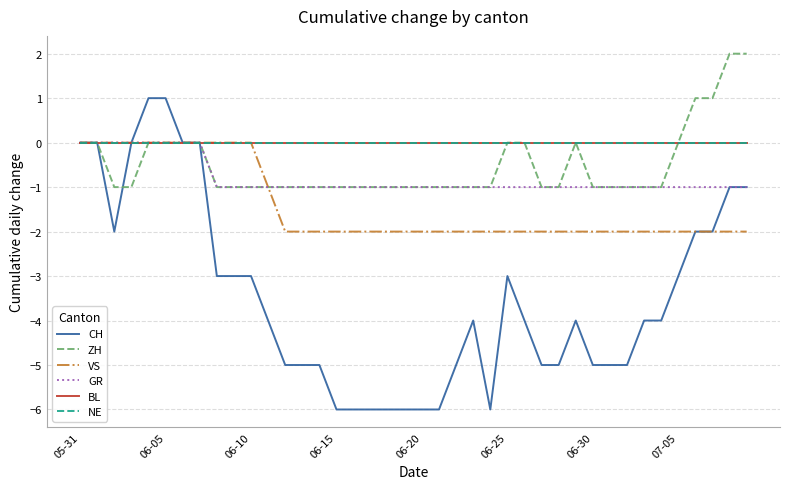

Is this an area chart (filled region under the line)?

No